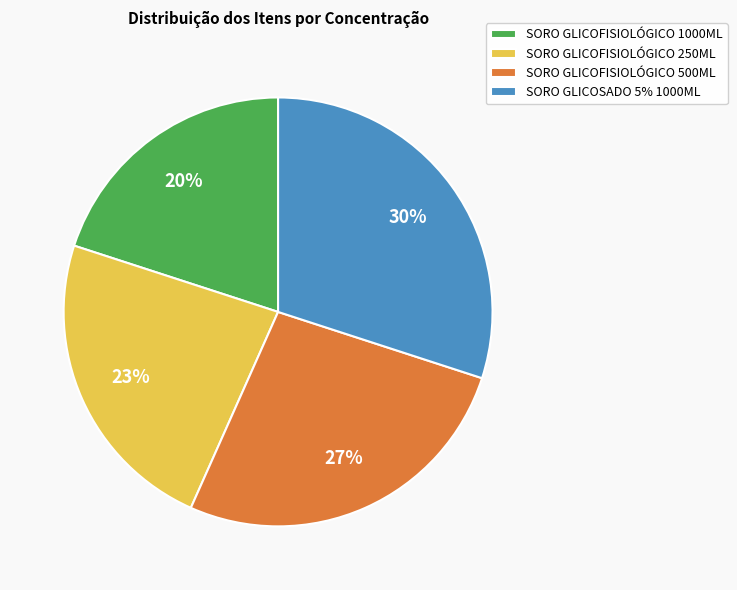

Is it true that SORO GLICOFISIOLÓGICO 250ML is 23% of the pie?

True